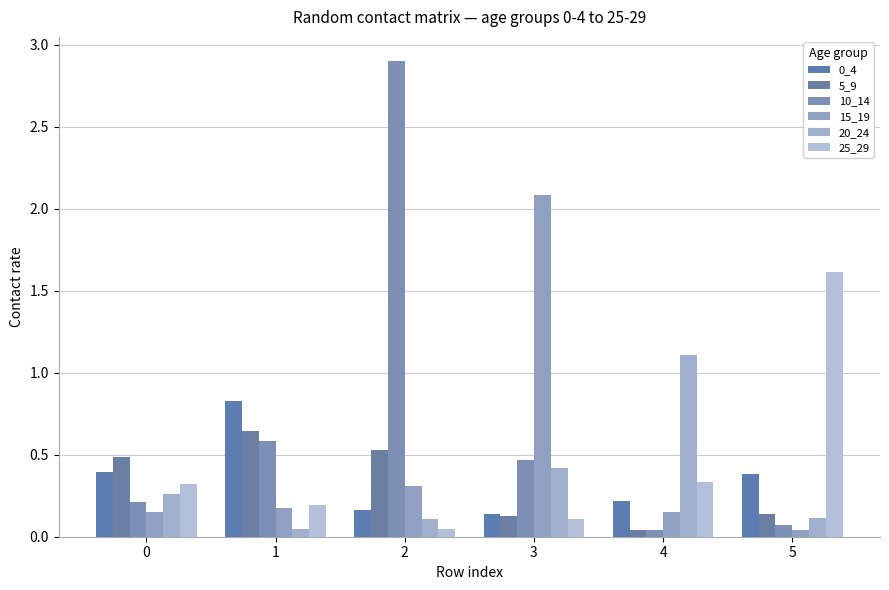

What is the average value of the 25_29 series?

0.4